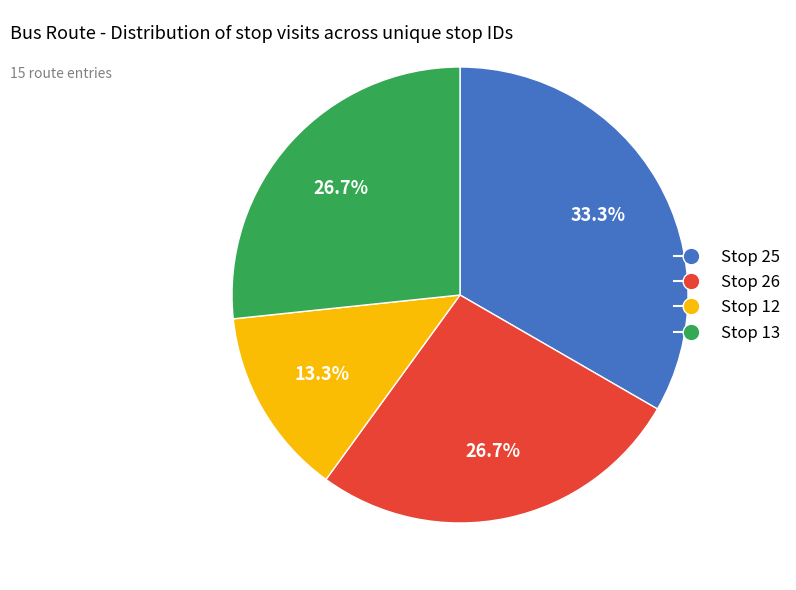

What is the ratio of the value at Stop 25 to the value at Stop 26?

1.2